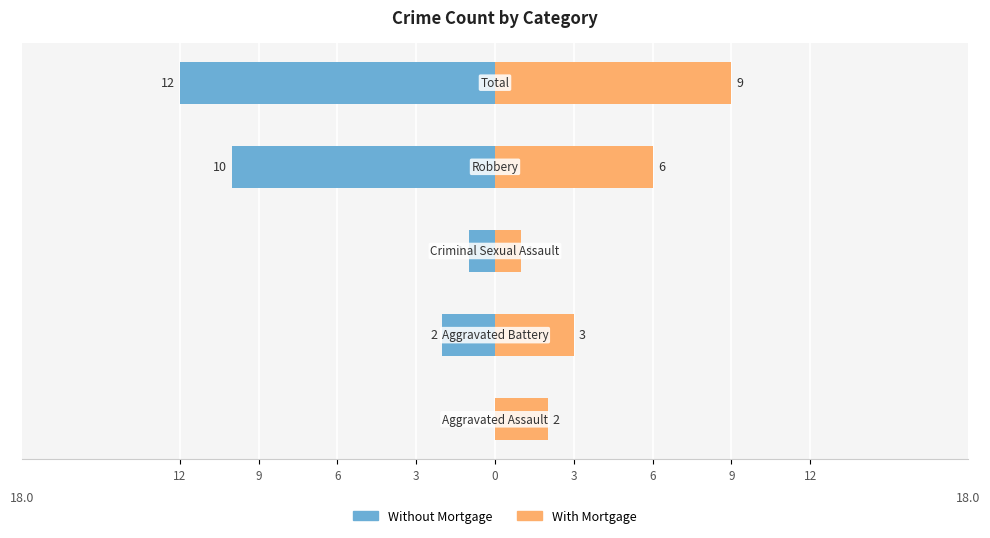

Between 3 and 0, which is larger?

3